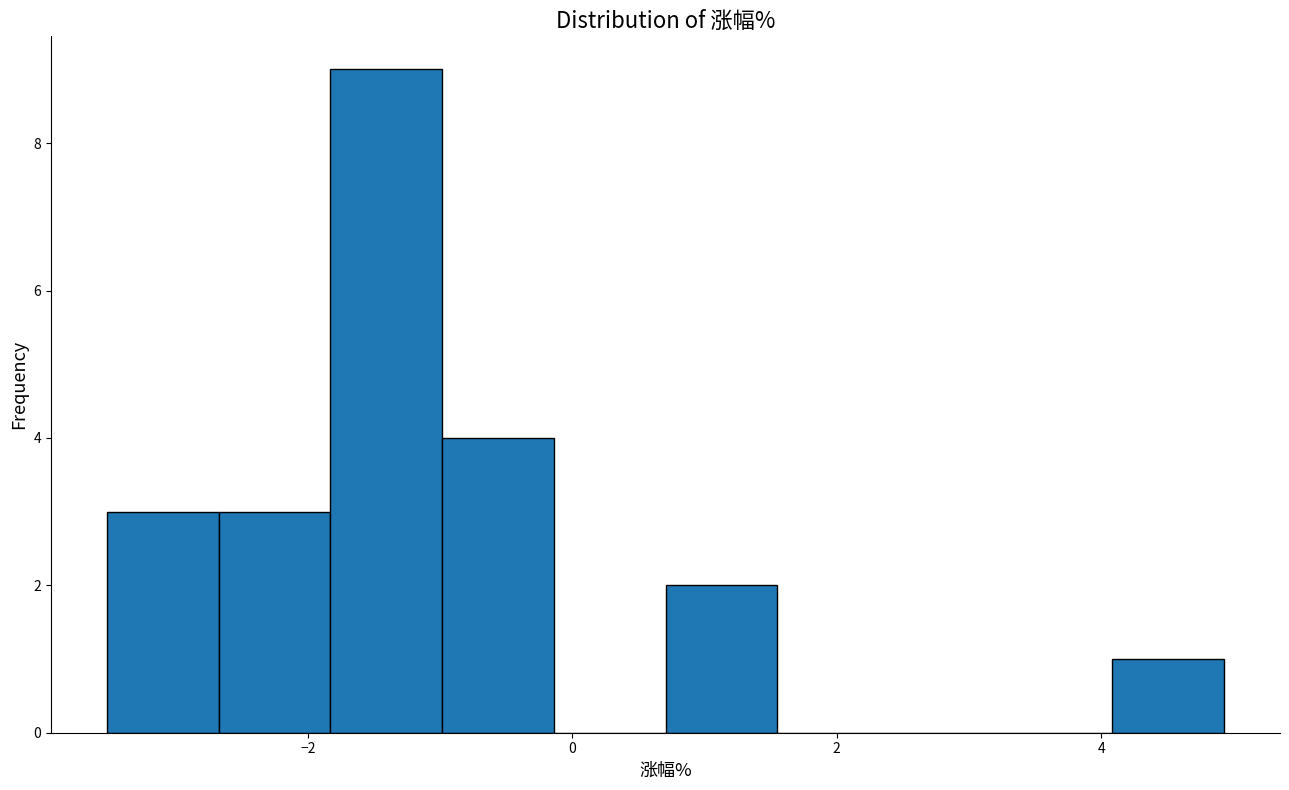

How tall is the bar that spans -1.8 to -1.0 on the x-axis? Neither the bar edges nor the heights are printed on the chart, so give them approximately, as read against the axes.

9